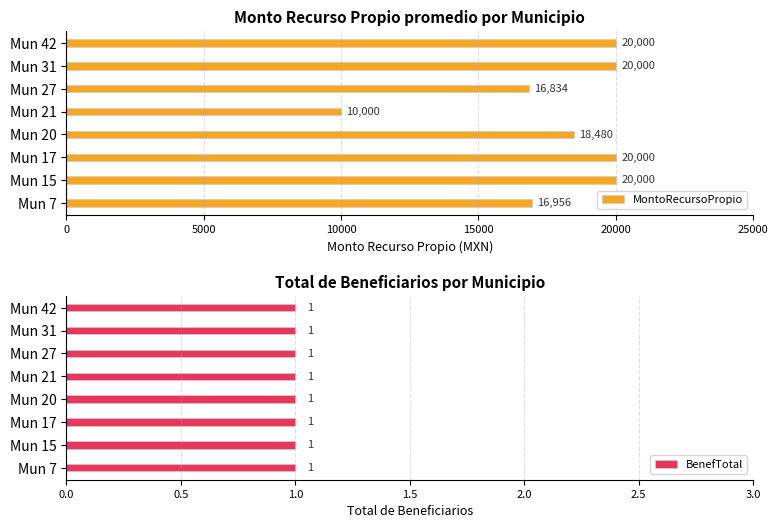

What is the difference between the second highest and second lowest values in the MontoRecursoPropio series?

3166